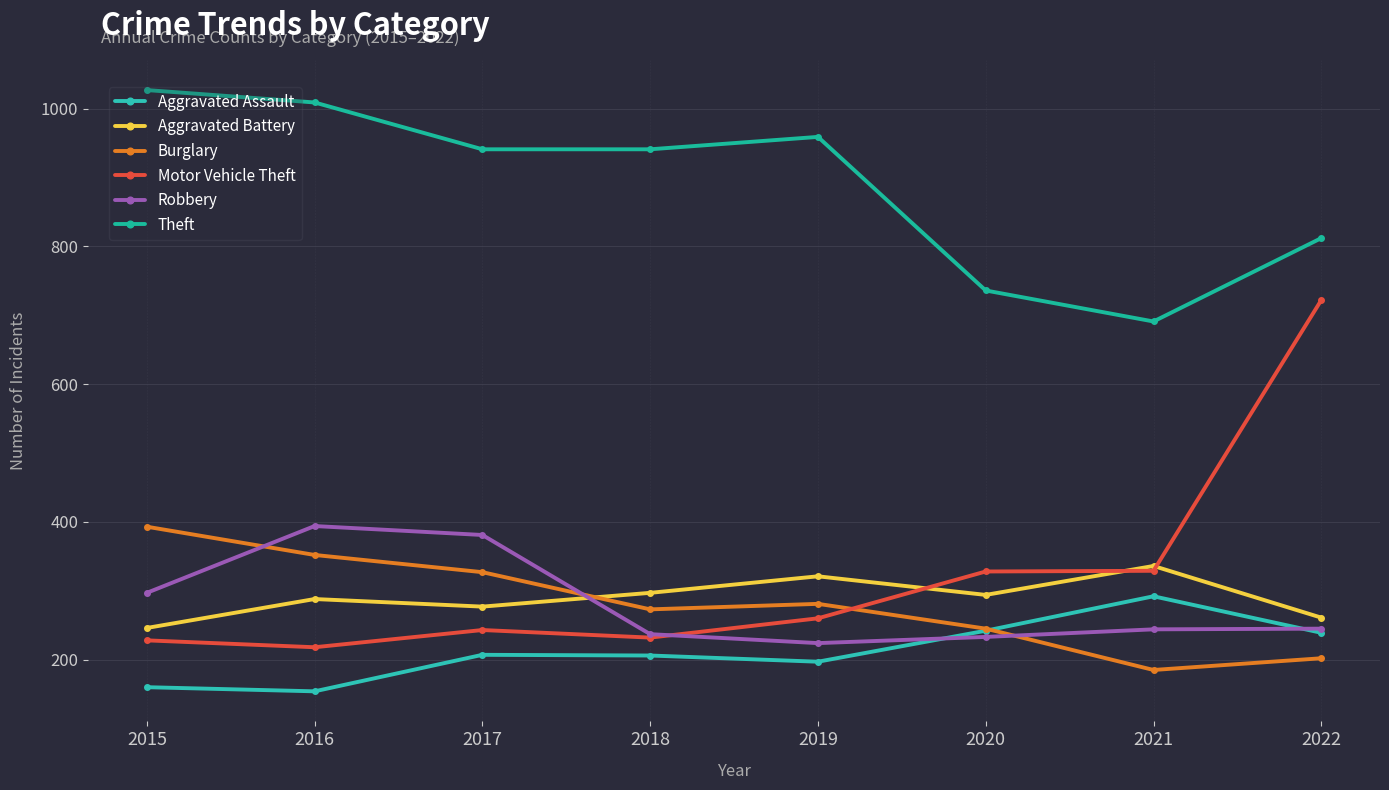

What is the sum of all Burglary values?

2258